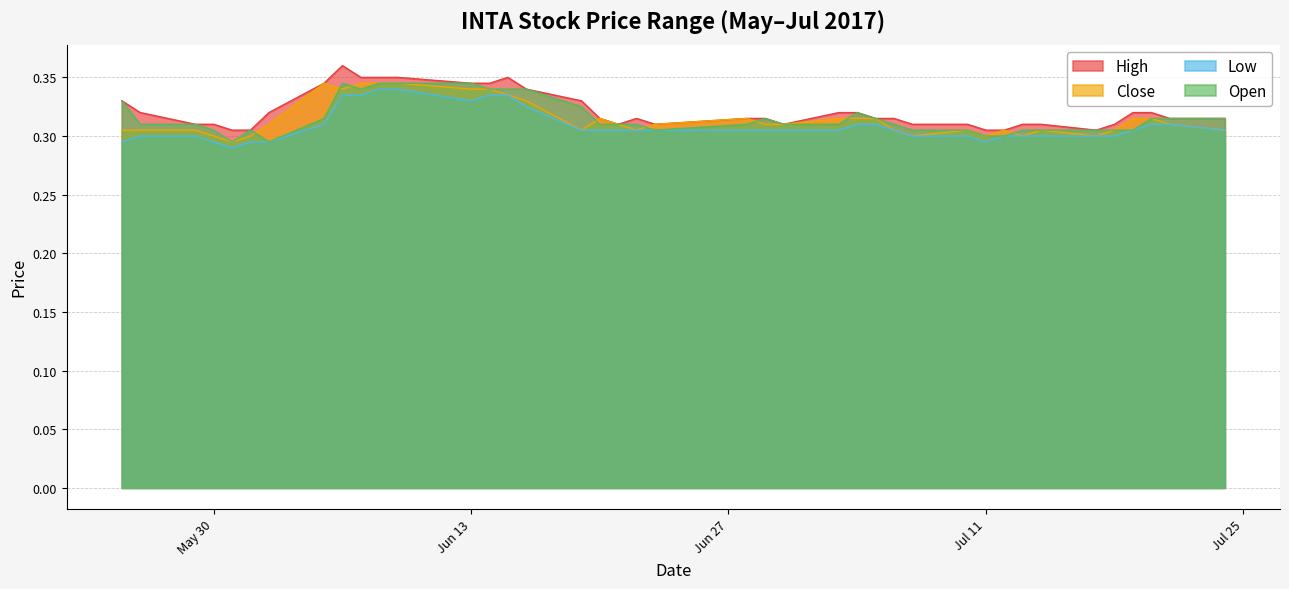

True or false: low and close intersect in this chart.

False